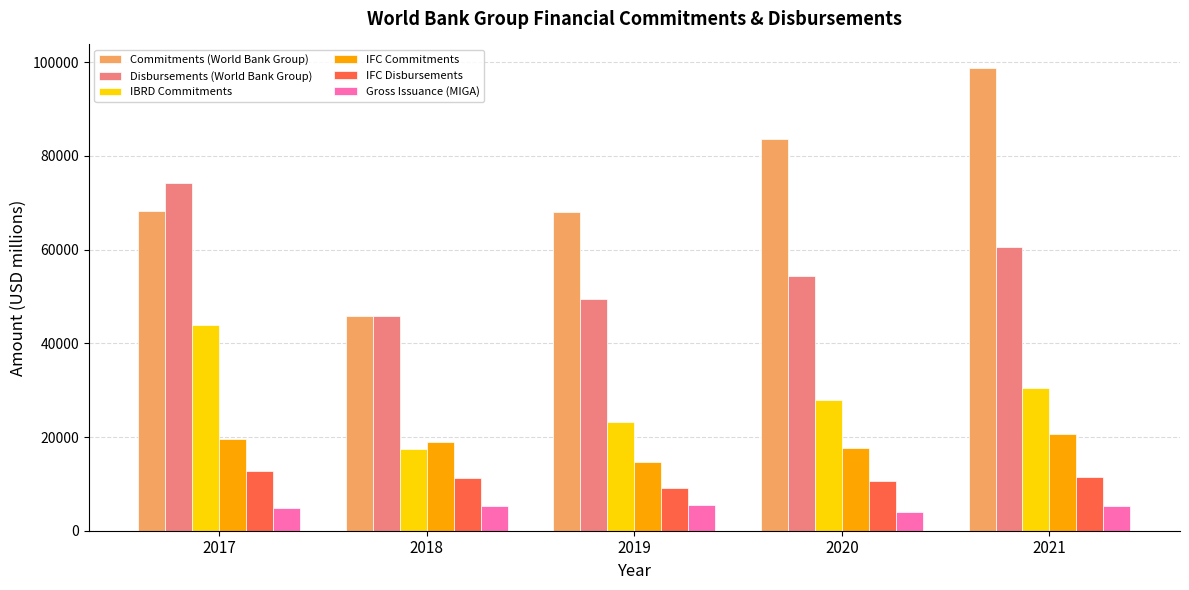

What is the minimum value shown in the chart?

3961